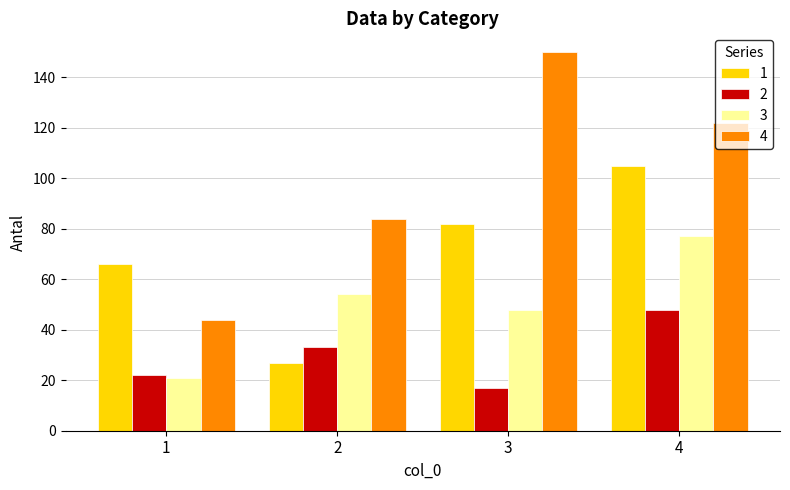

Rank the series at 3 from lowest to highest value.

2, 3, 1, 4